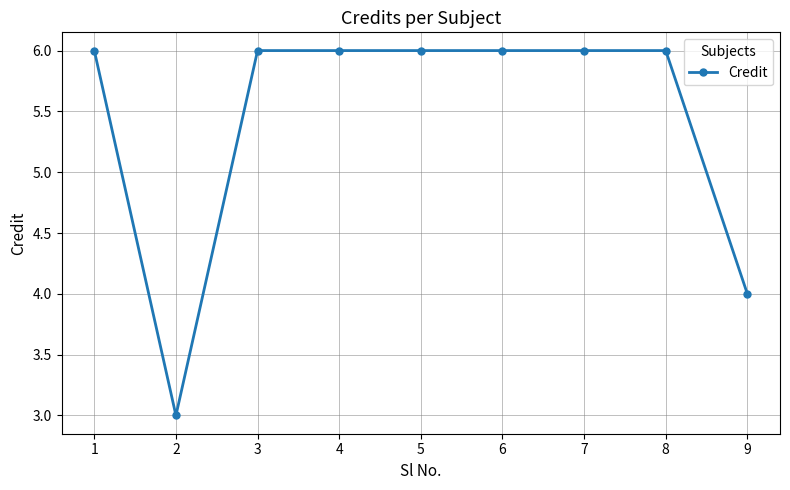

Reading left to right, extract all data points from this chart.

6	3	6	6	6	6	6	6	4